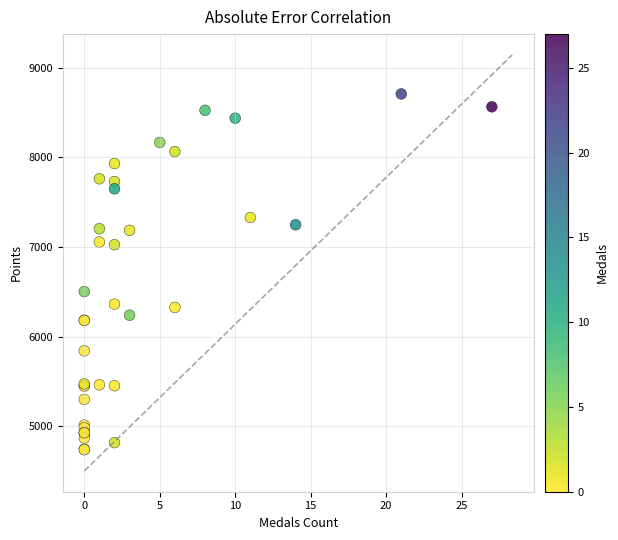

What Y value in the scatter plot is closest to 6722?

6502